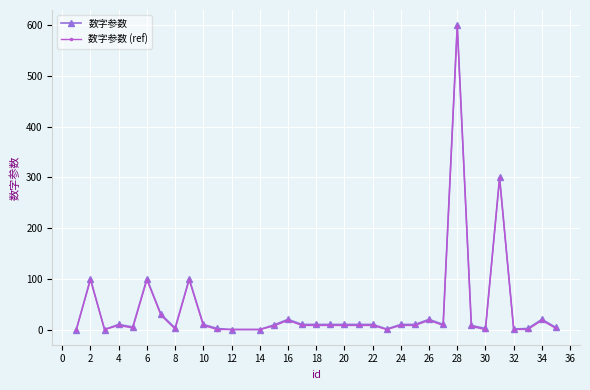

Which series has the largest range (max minus min)?

数字参数